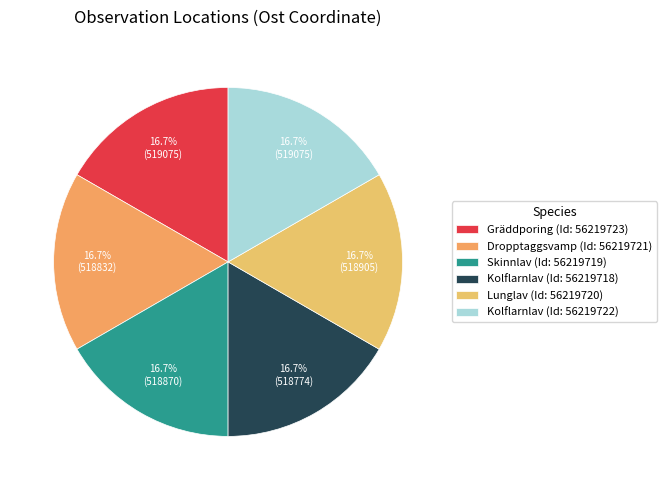

Rank the categories by value from highest to lowest.

56219722, 56219723, 56219720, 56219719, 56219721, 56219718